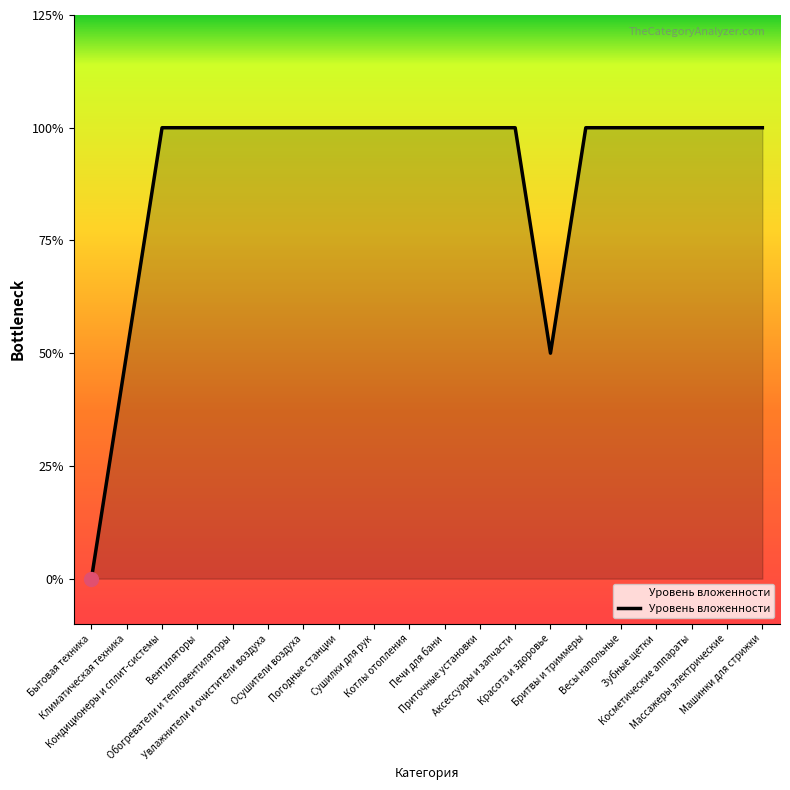

Which has a higher value, Аксессуары и запчасти or Котлы отопления?

Аксессуары и запчасти